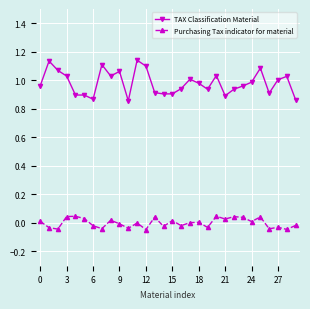

True or false: Purchasing Tax indicator for material and TAX Classification Material intersect in this chart.

False